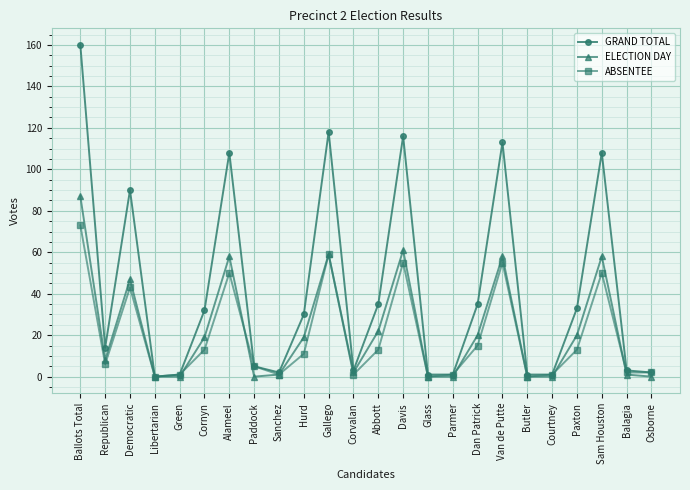

What is the difference between the maximum and minimum values in the GRAND TOTAL series?

160